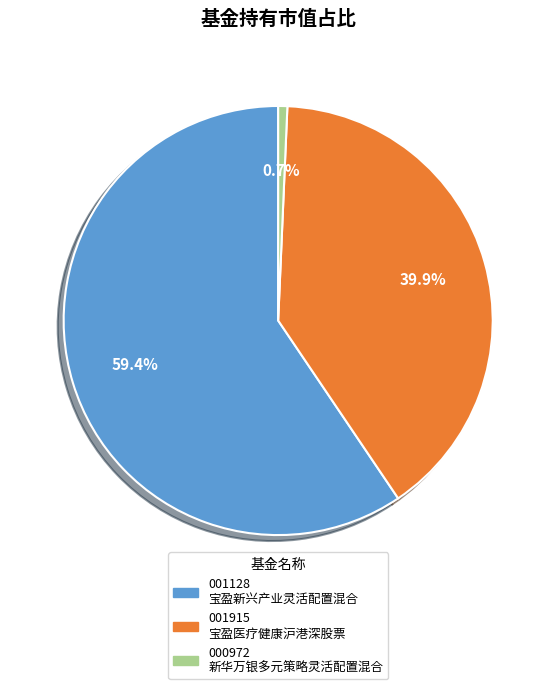

Does any single category account for the majority?

Yes